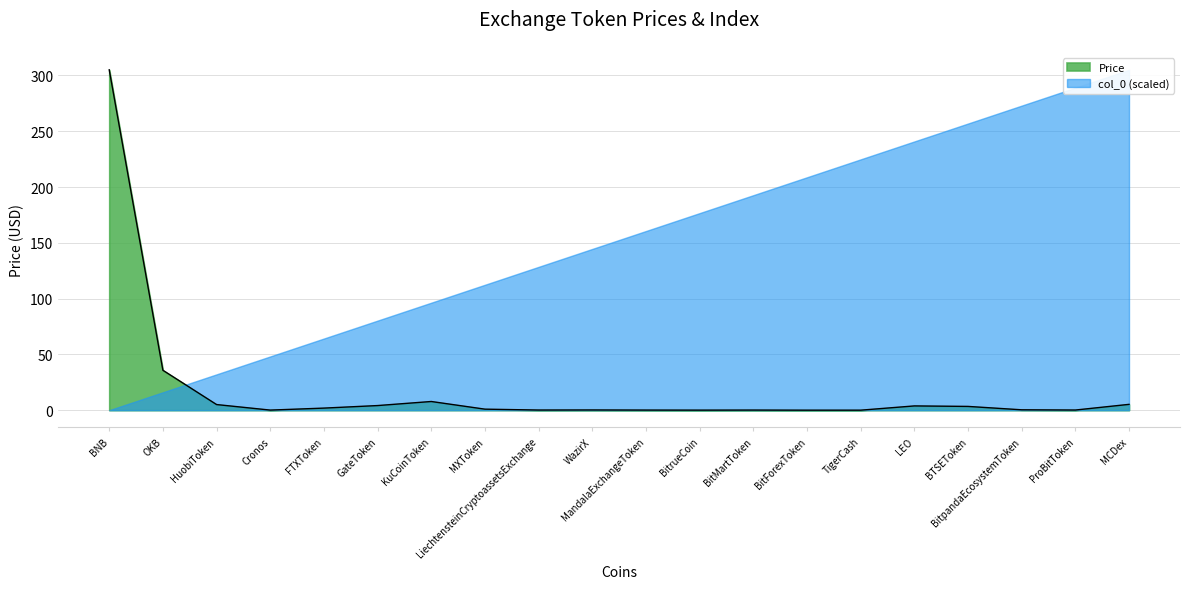

List the labels in order of value, largest first.

BNB, OKB, KuCoinToken, MCDex, HuobiToken, GateToken, LEO, BTSEToken, FTXToken, MXToken, BitpandaEcosystemToken, WazirX, ProBitToken, LiechtensteinCryptoassetsExchange, BitMartToken, MandalaExchangeToken, Cronos, BitrueCoin, TigerCash, BitForexToken